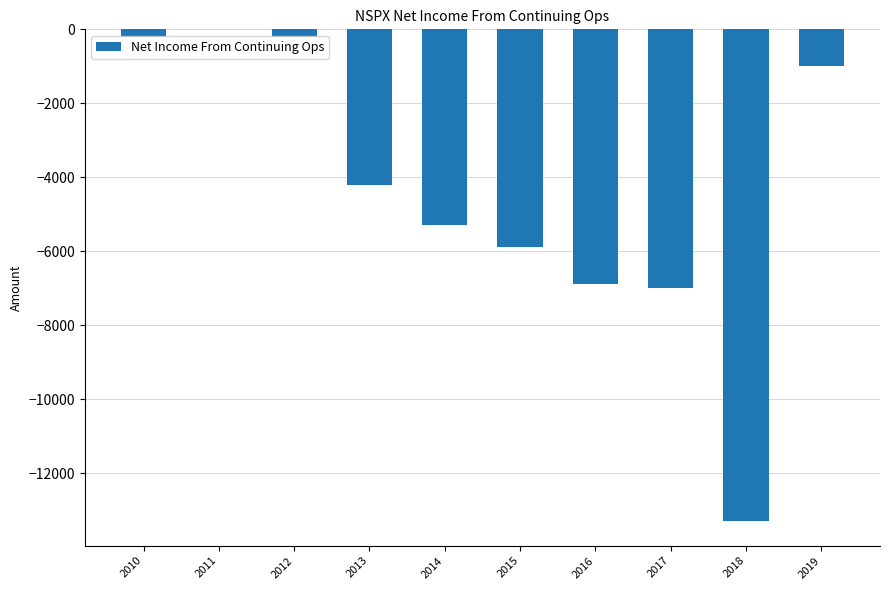

The value at 2015 is -5900. True or false?

True